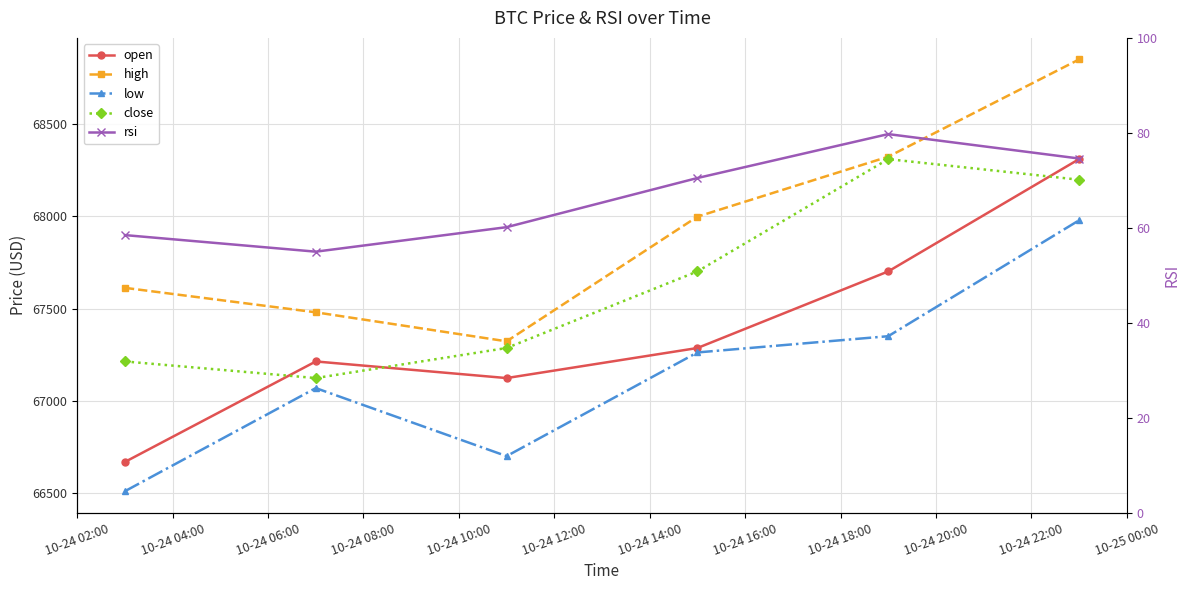

Does the chart display data point markers on the line(s)?

Yes